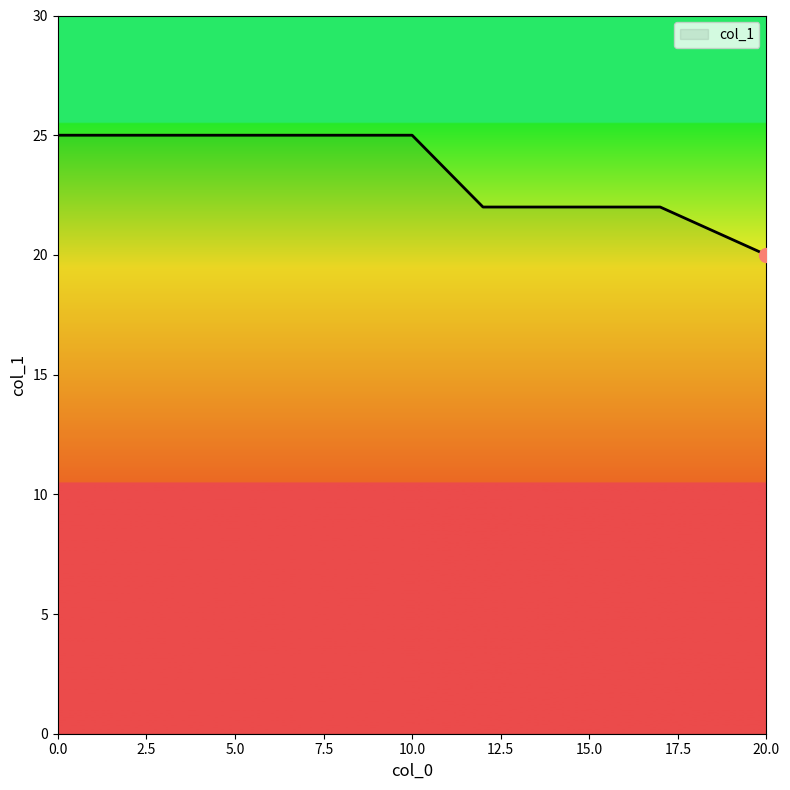

What is the sum of all values?

136